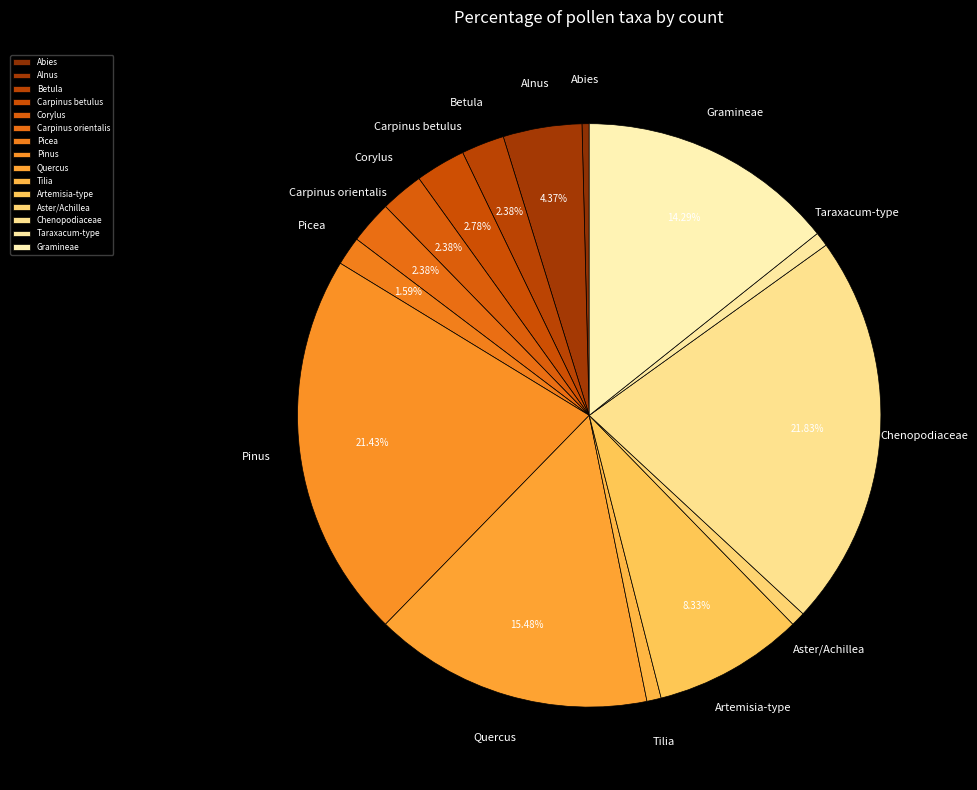

Does Betula represent more than half of the total?

No